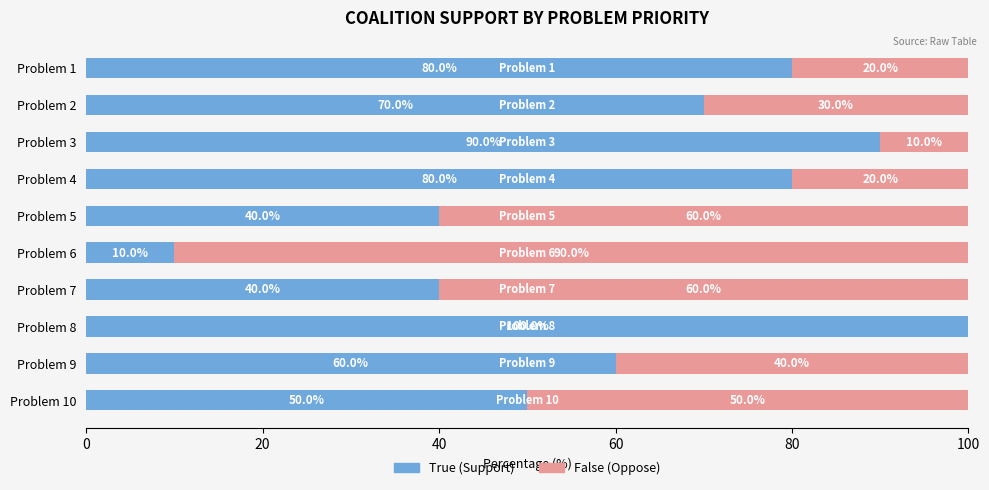

What is the sum of the True (Support) values at Problem 6 and Problem 9?

70